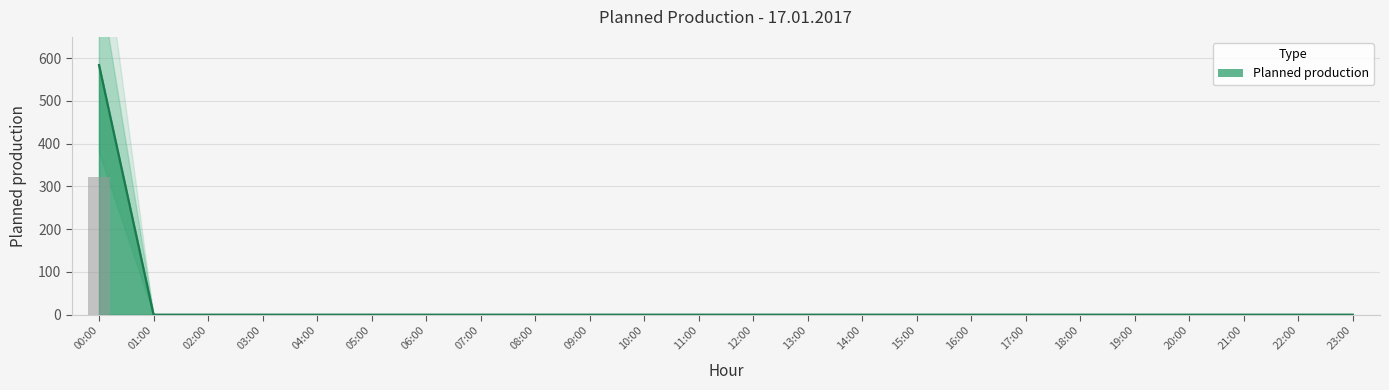

What is the label of the 13th bar from the left?

12:00